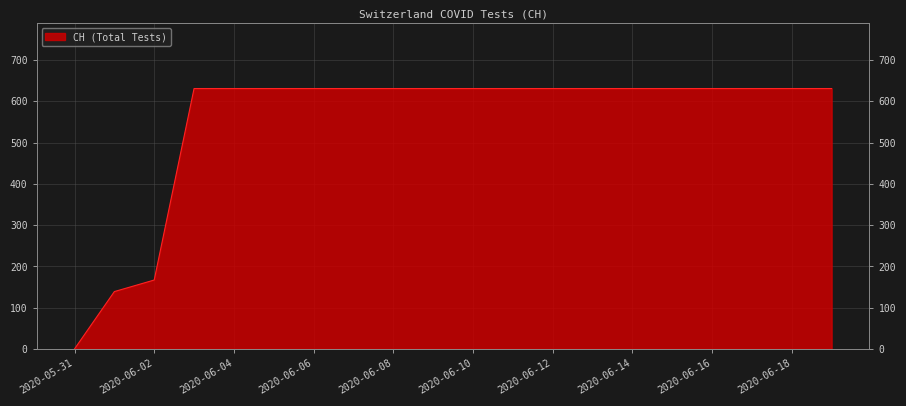

At which label is the value closest to 315?

2020-06-02